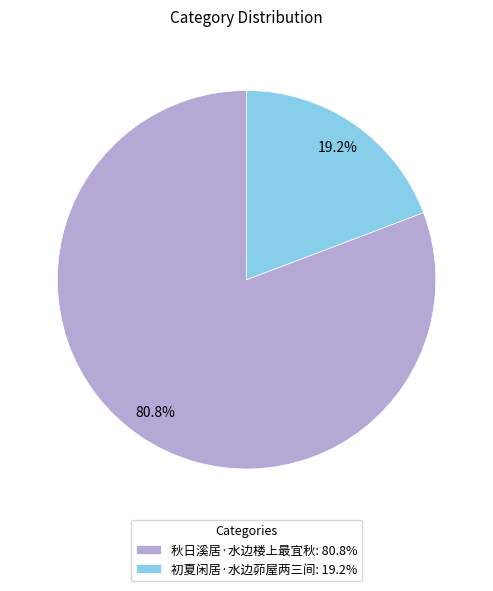

What is the ratio of the value at 秋日溪居·水边楼上最宜秋 to the value at 初夏闲居·水边茆屋两三间?

4.2